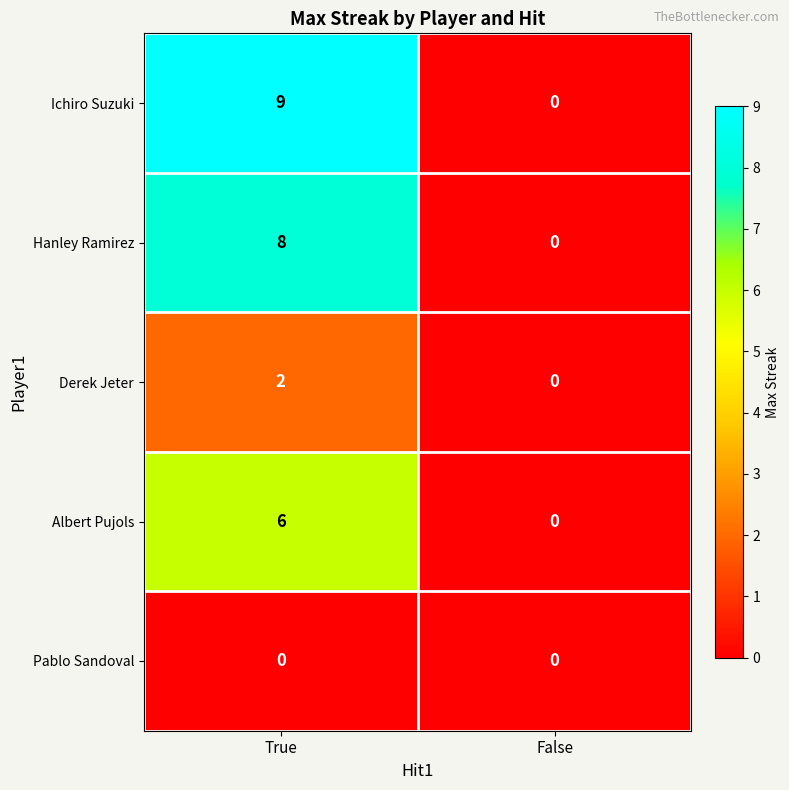

Reading left to right, transcribe all the data shown in this chart.

Ichiro Suzuki: 9	0
Hanley Ramirez: 8	0
Derek Jeter: 2	0
Albert Pujols: 6	0
Pablo Sandoval: 0	0